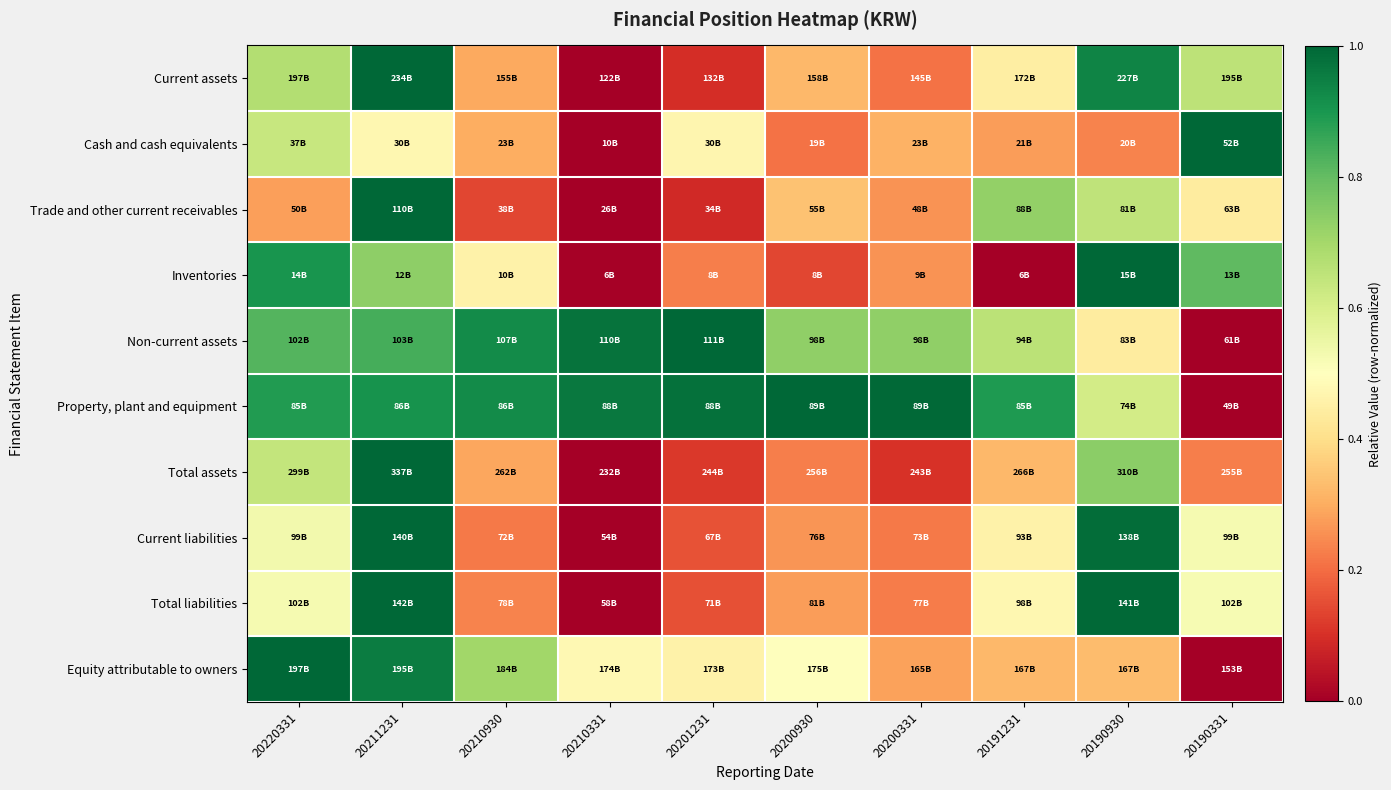

How many categories are shown in the chart?

10